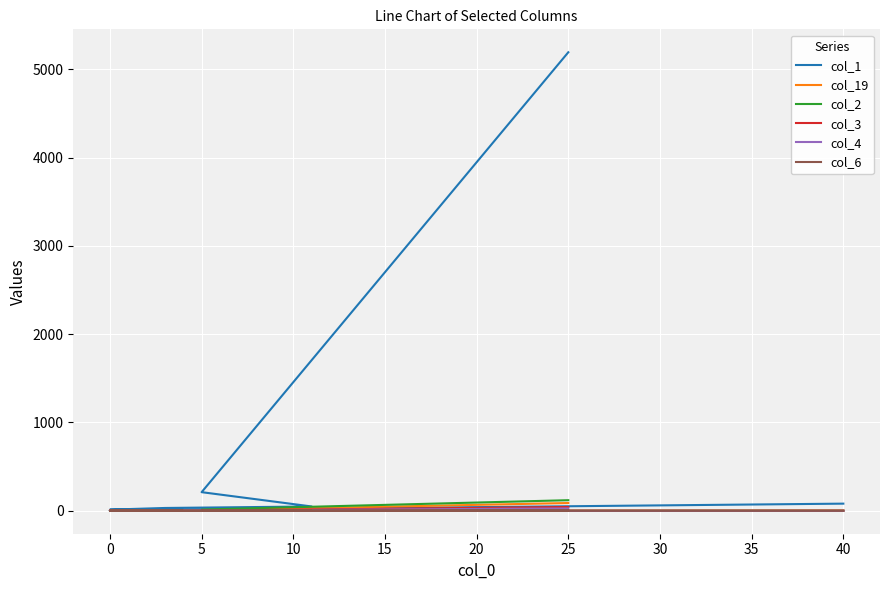

What is the value of the col_19 point at the 3rd from the left?

1